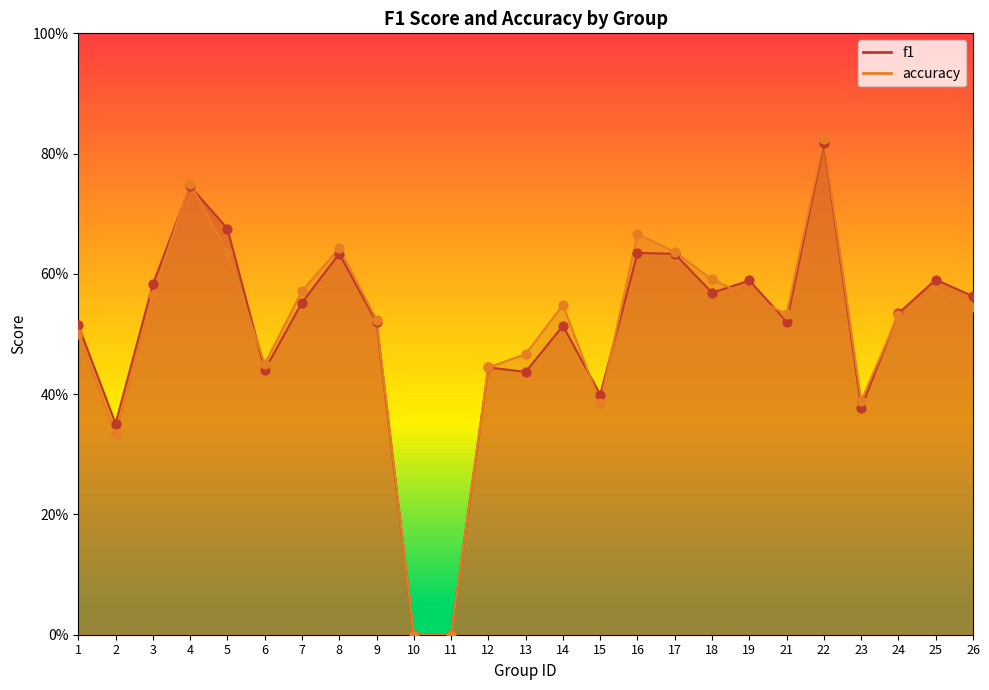

Which series reaches the minimum Y coordinate?

f1